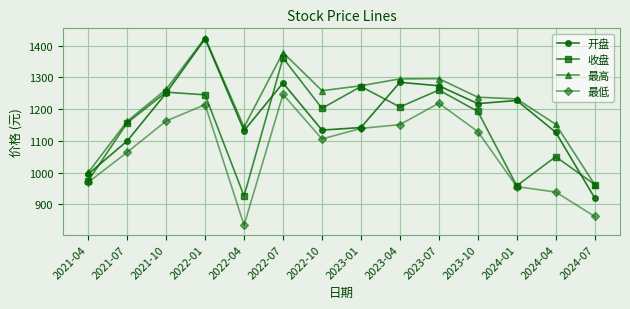

True or false: 最高 and 最低 intersect in this chart.

False